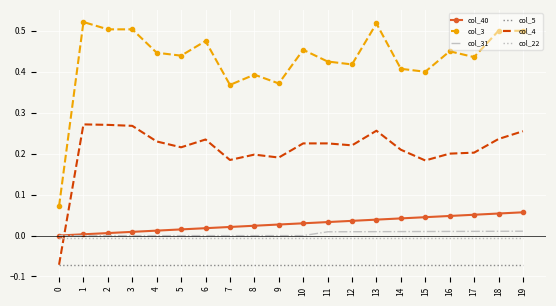

At which label does col_4 first exceed 0?

1